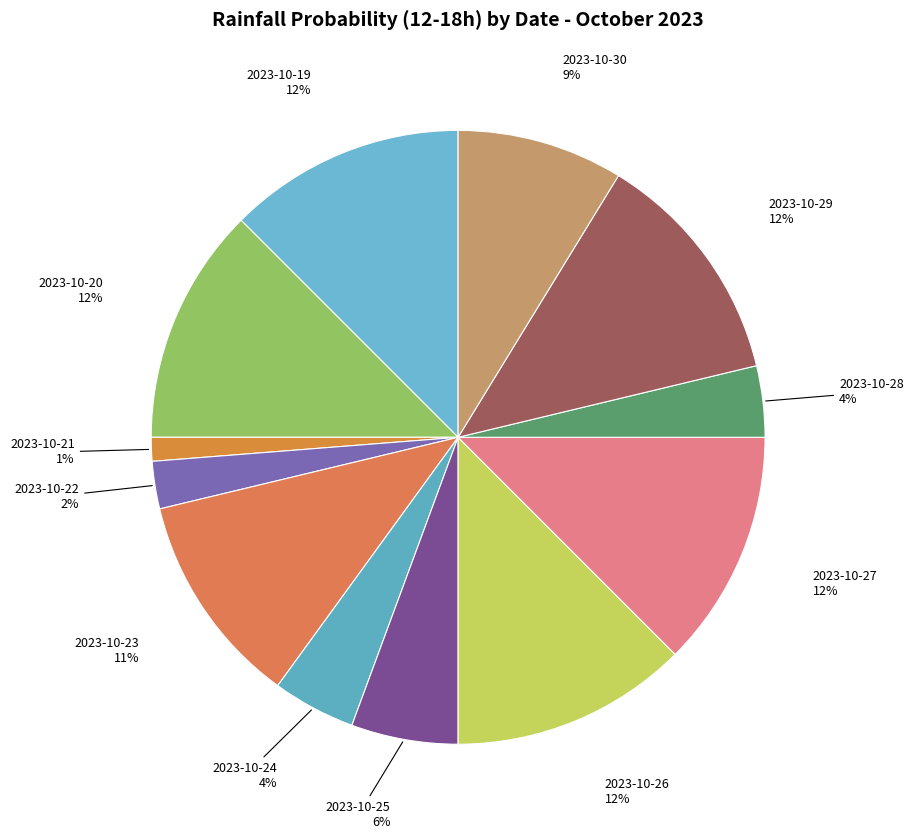

How many segments does this pie chart have?

12